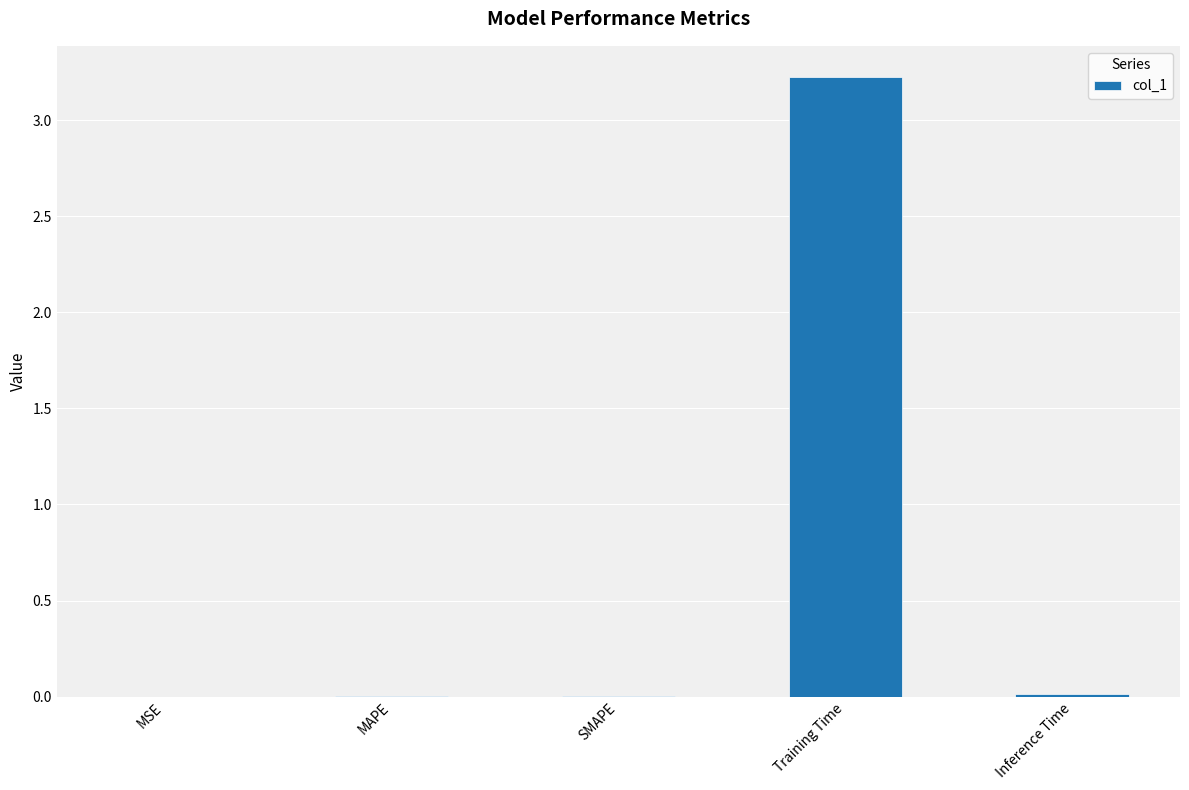

The chart shows a value of 0.0 at SMAPE. True or false?

True